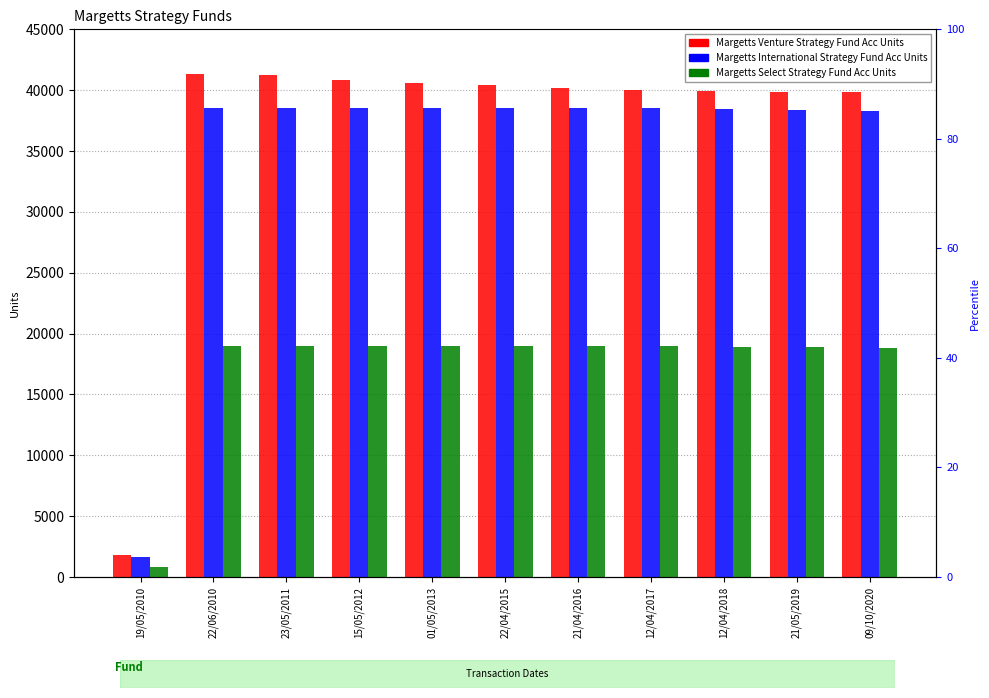

How many distinct data groups are displayed?

3